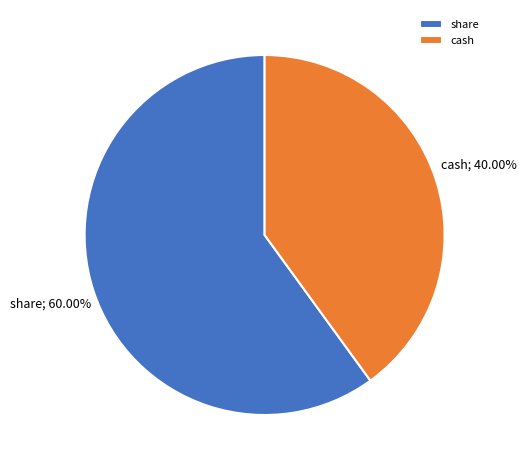

What is the total percentage of share and cash?

100.0%